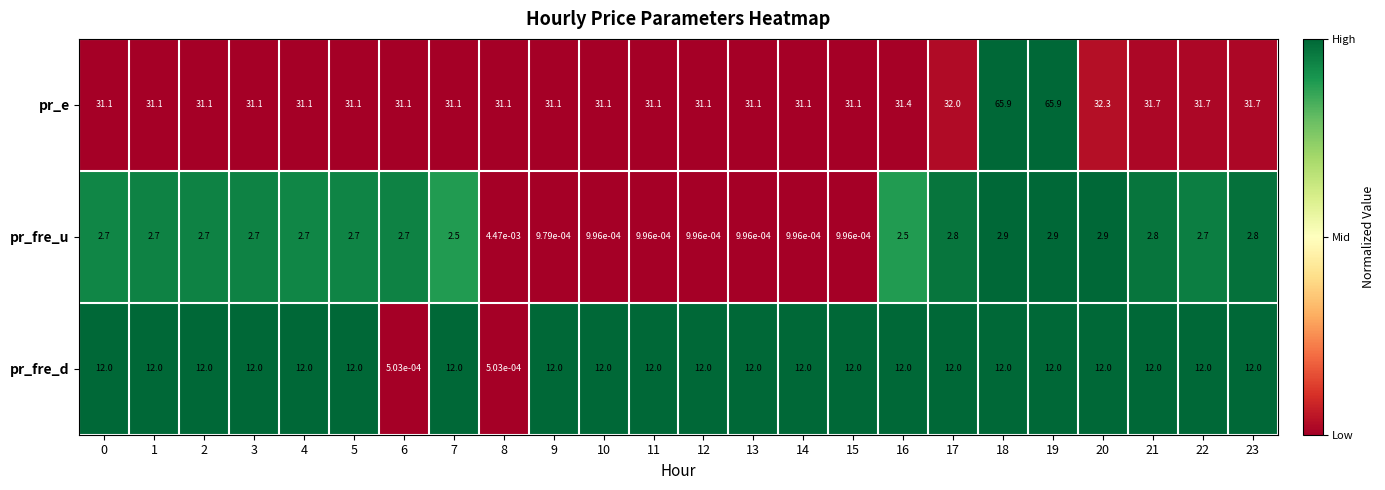

The value of pr_fre_u at 1 is 0.9. True or false?

False